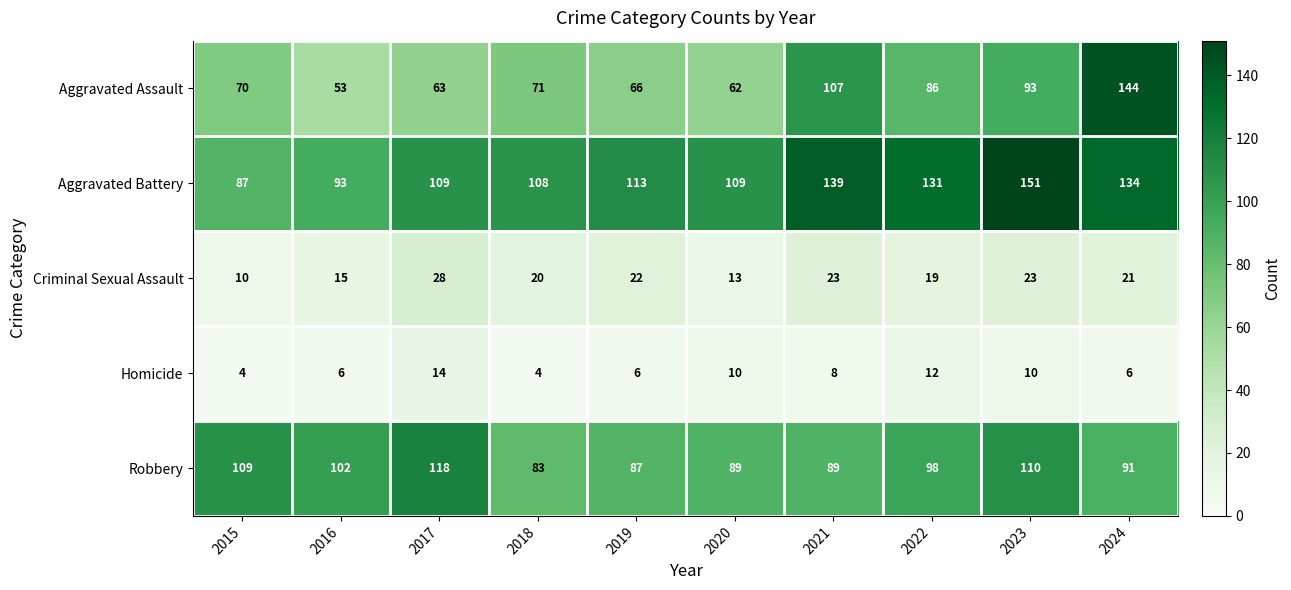

Which category has the lowest value in the Aggravated Assault series?

2016